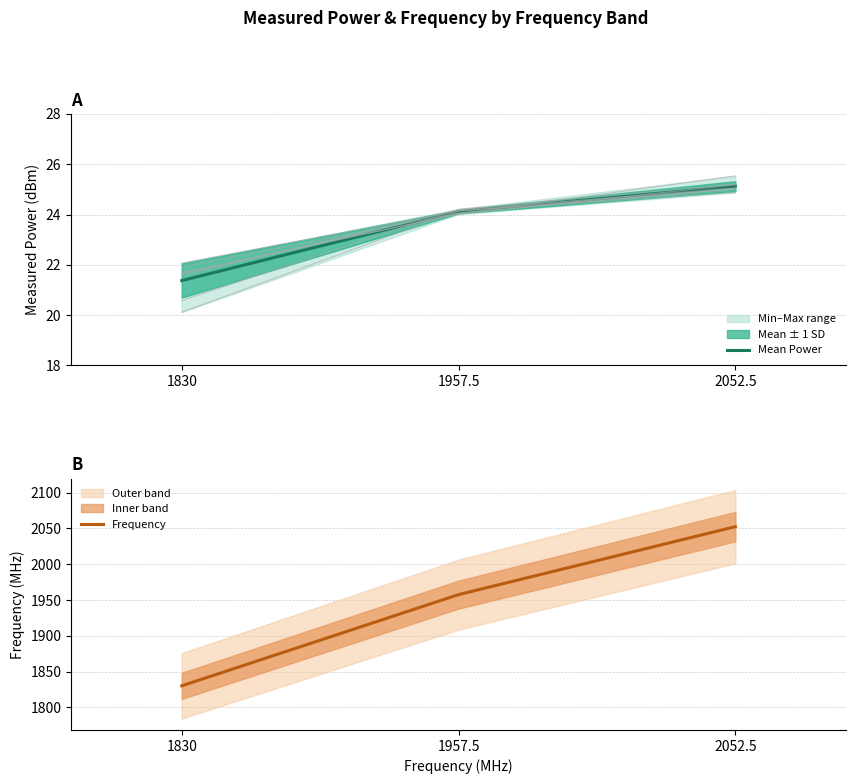

Is it true that P14K4DO05000001 equals 43.2 at 2052.5?

False